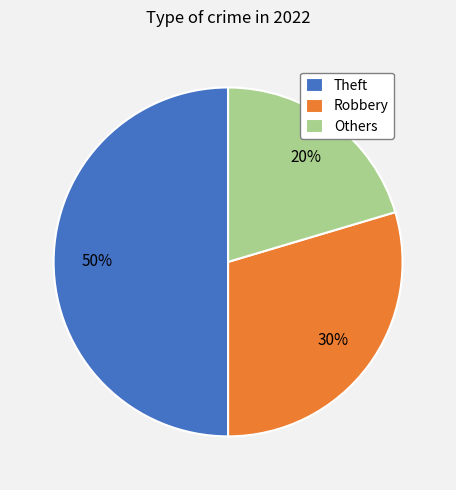

Which slice represents more than half of the pie?

Theft